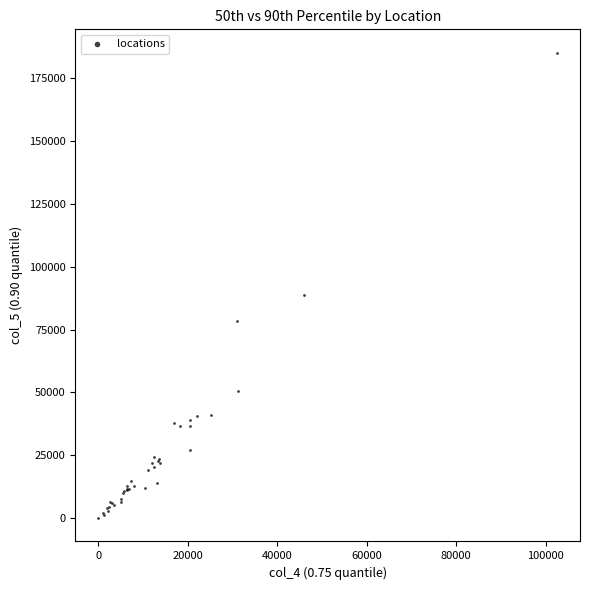

What Y value in the scatter plot is closest to 92547?

88790.4